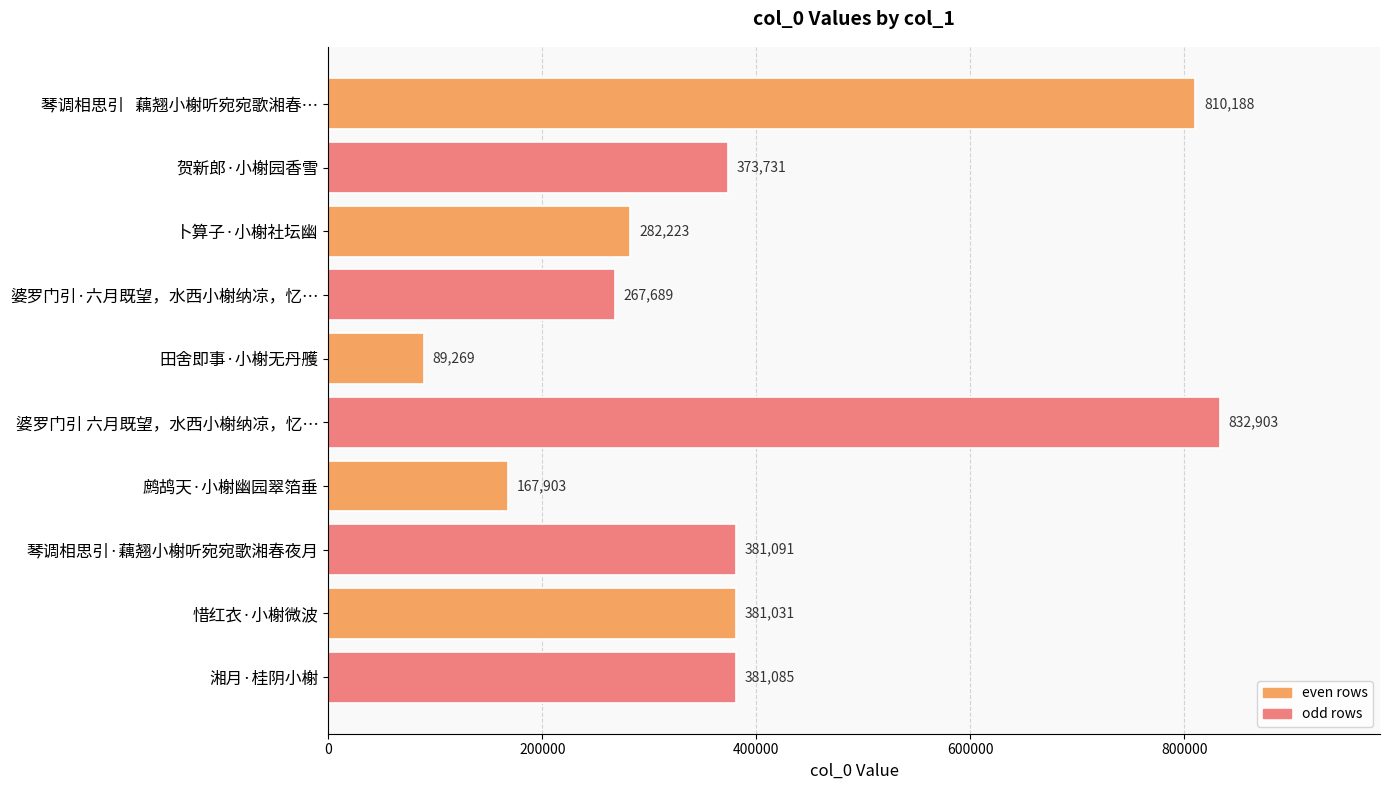

List the labels in order of value, largest first.

婆罗门引 六月既望，水西小榭纳凉，忆…, 琴调相思引   藕翘小榭听宛宛歌湘春…, 琴调相思引·藕翘小榭听宛宛歌湘春夜月, 湘月·桂阴小榭, 惜红衣·小榭微波, 贺新郎·小榭园香雪, 卜算子·小榭社坛幽, 婆罗门引·六月既望，水西小榭纳凉，忆…, 鹧鸪天·小榭幽园翠箔垂, 田舍即事·小榭无丹雘